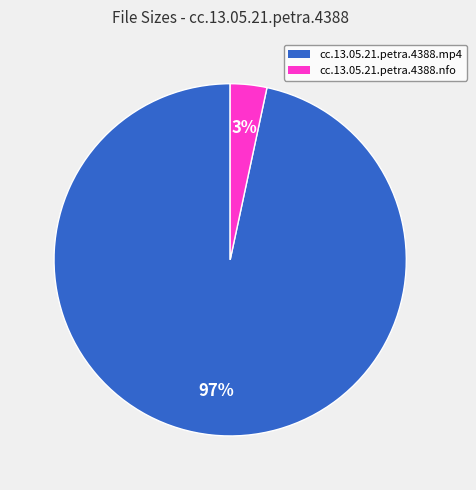

Which slice is the smallest?

cc.13.05.21.petra.4388.nfo